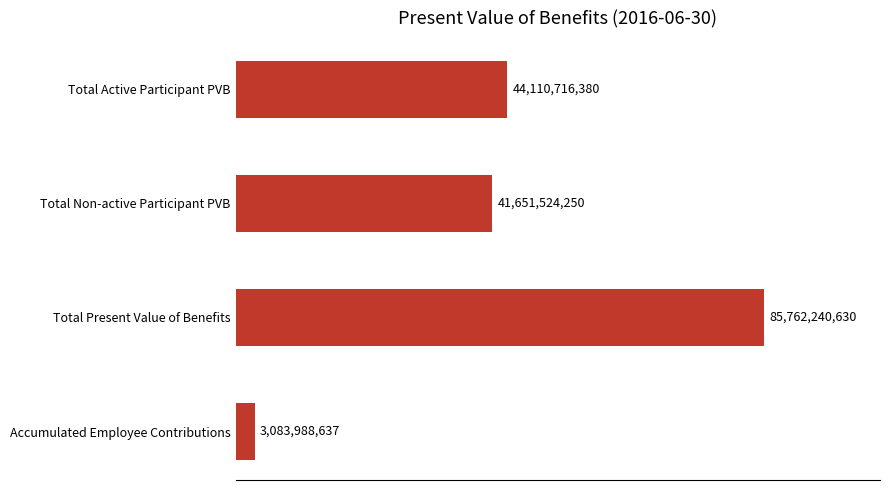

Which category has the lowest value across all series?

Accumulated Employee Contributions